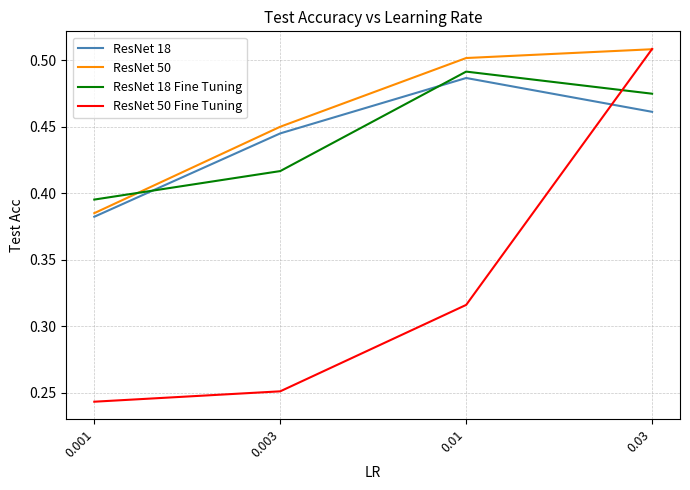

At which category does the chart reach its peak across all series?

0.03